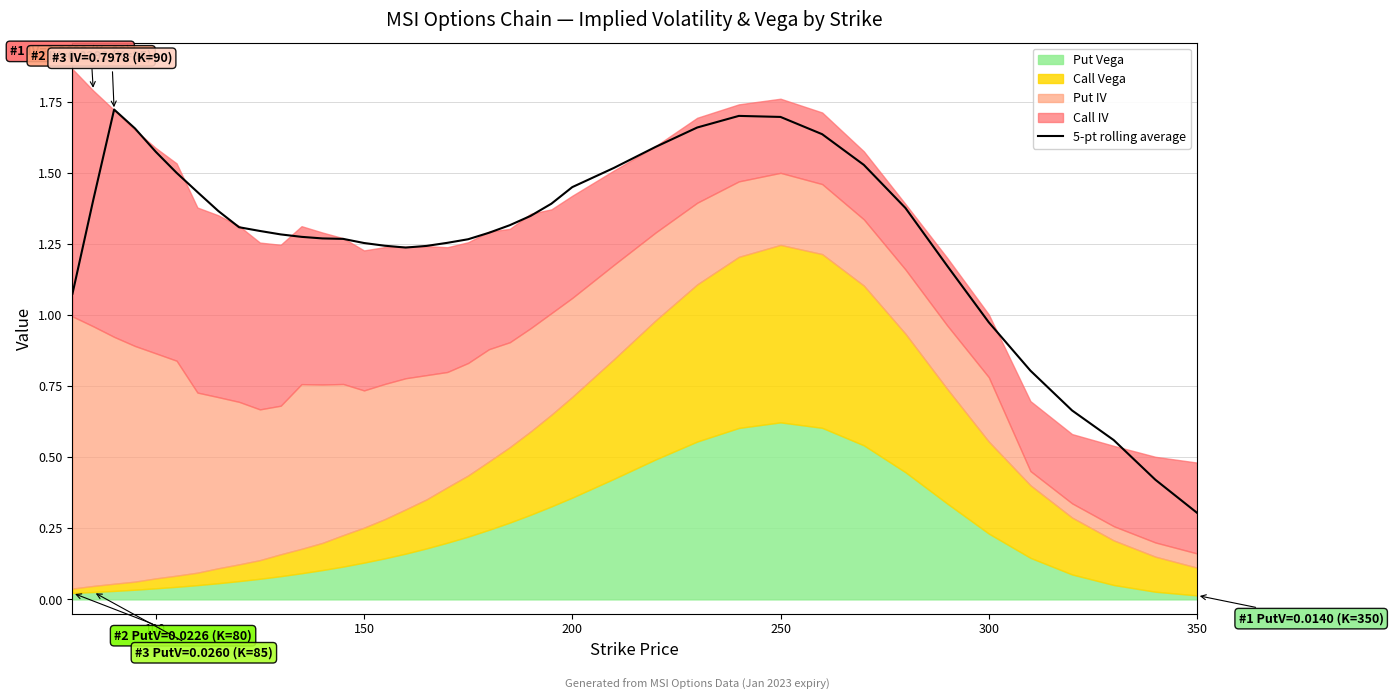

The value of 5-pt rolling average at 250 is 1.7. True or false?

True